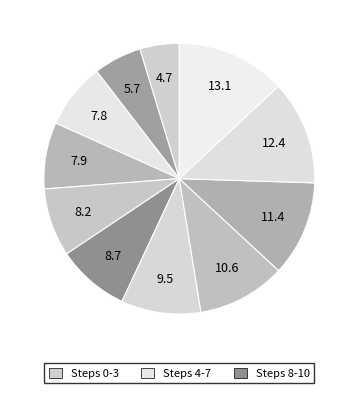

How many slices are in this pie chart?

11